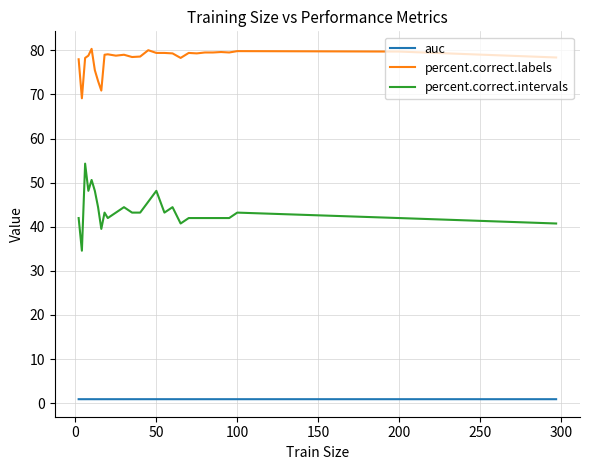

What is the difference between the maximum and minimum values in the percent.correct.labels series?

11.2